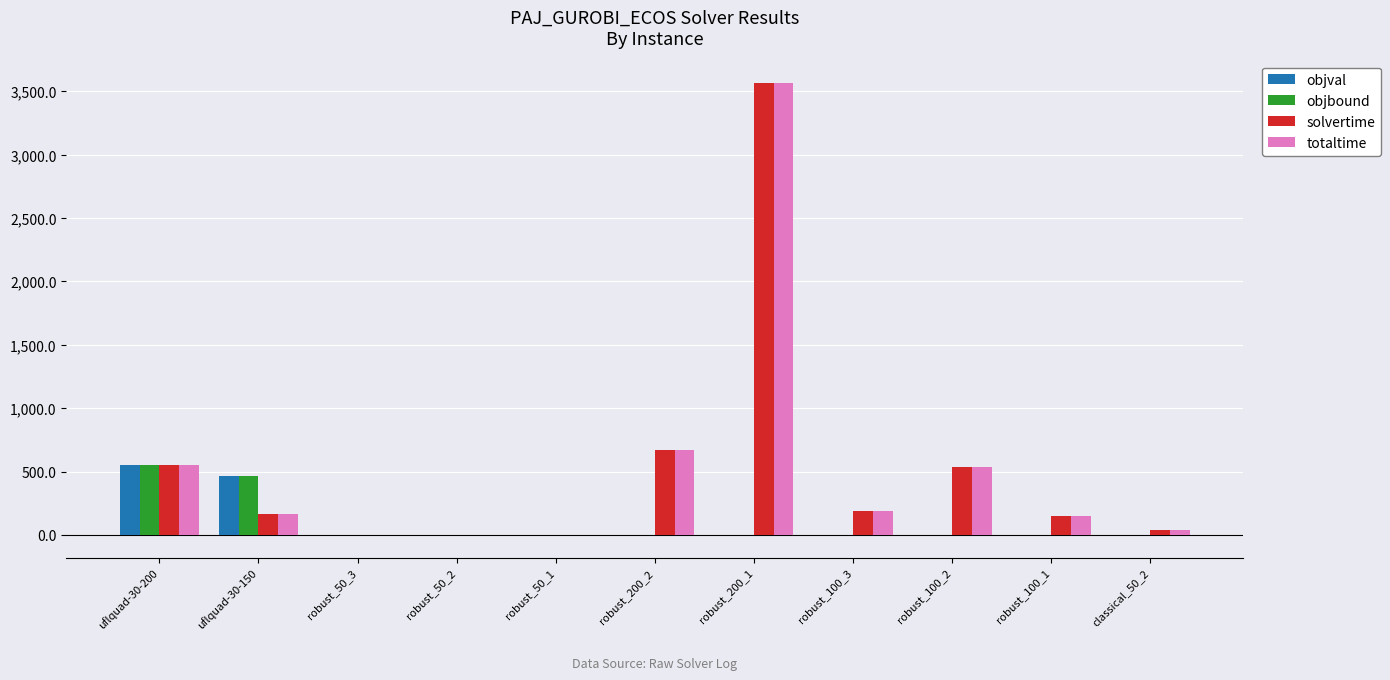

What is the greatest value displayed?

3562.3